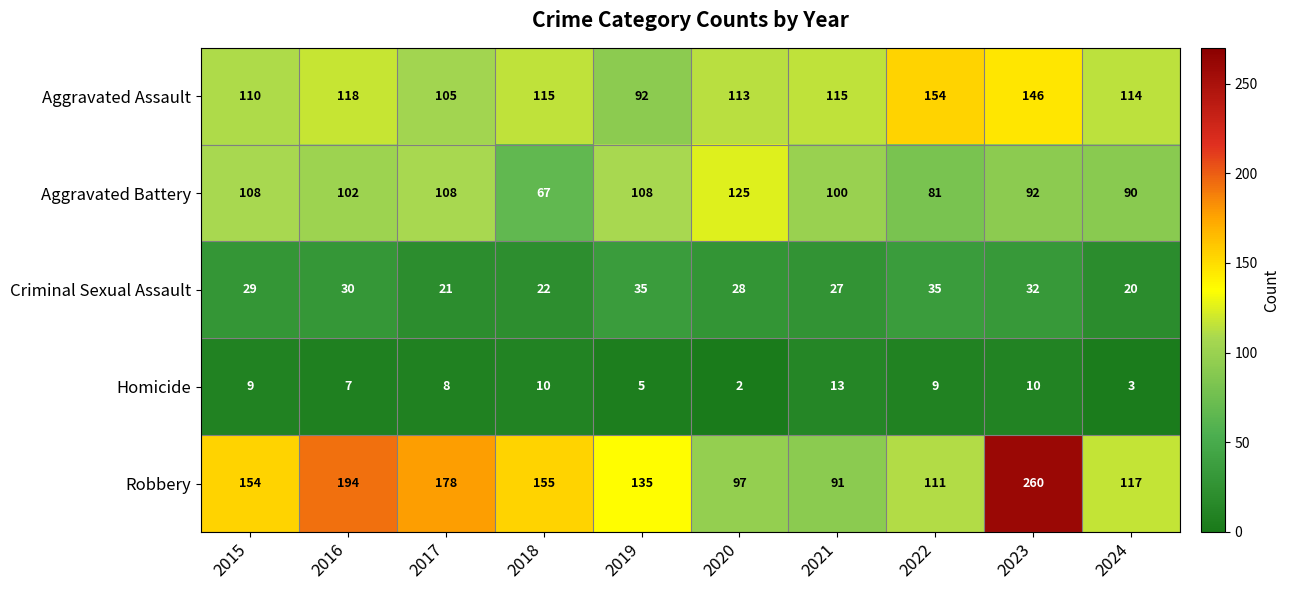

Which category has the lowest value in the Aggravated Battery series?

2018